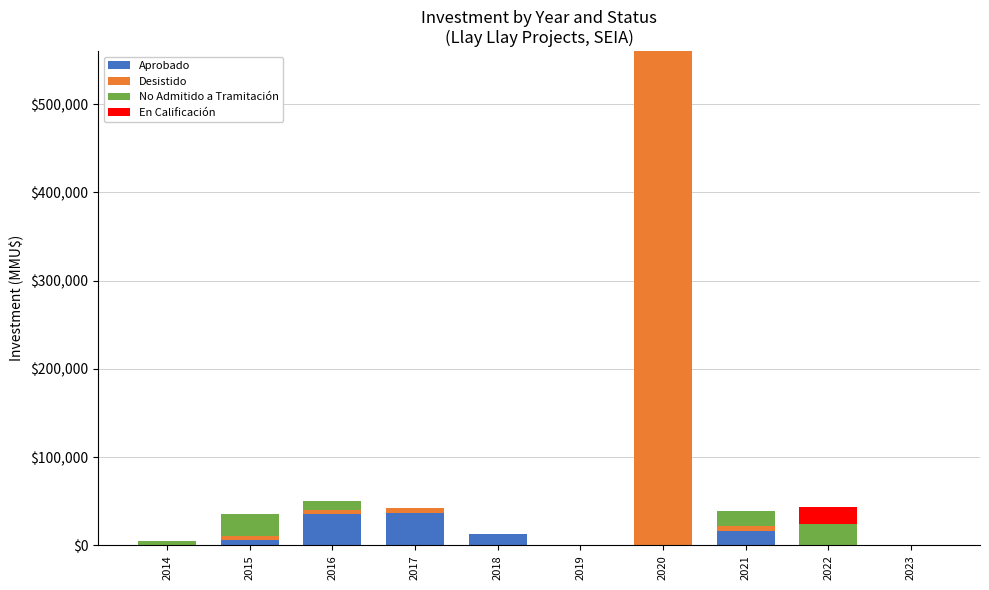

What is the highest value of the Aprobado series?

37200